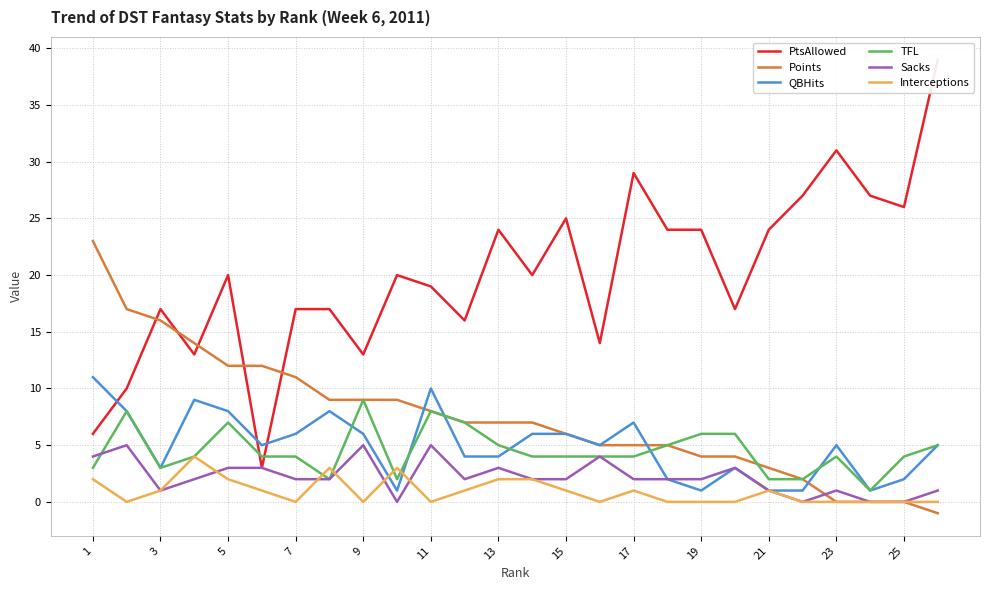

How many series are shown in this chart?

6